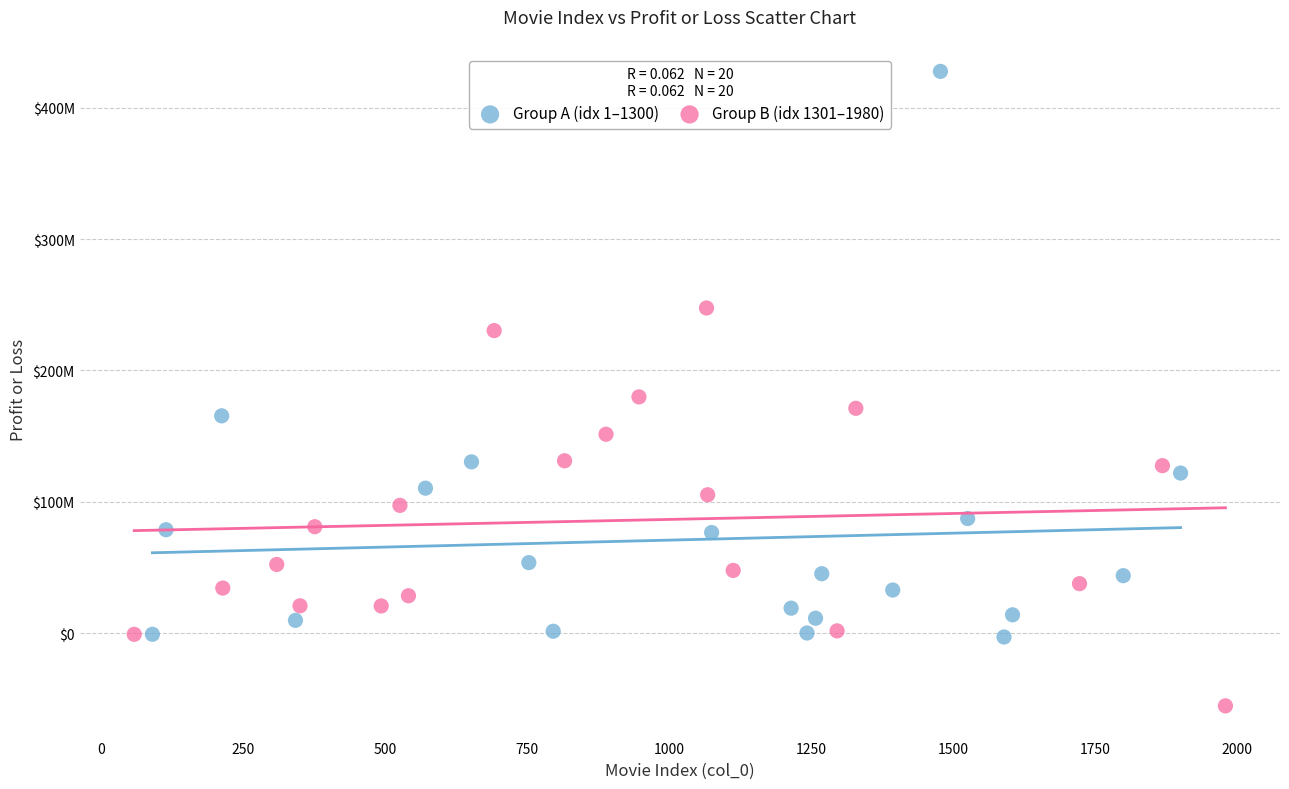

What are all the series names shown in the legend?

Group A (idx 1–1300), Group B (idx 1301–1980)